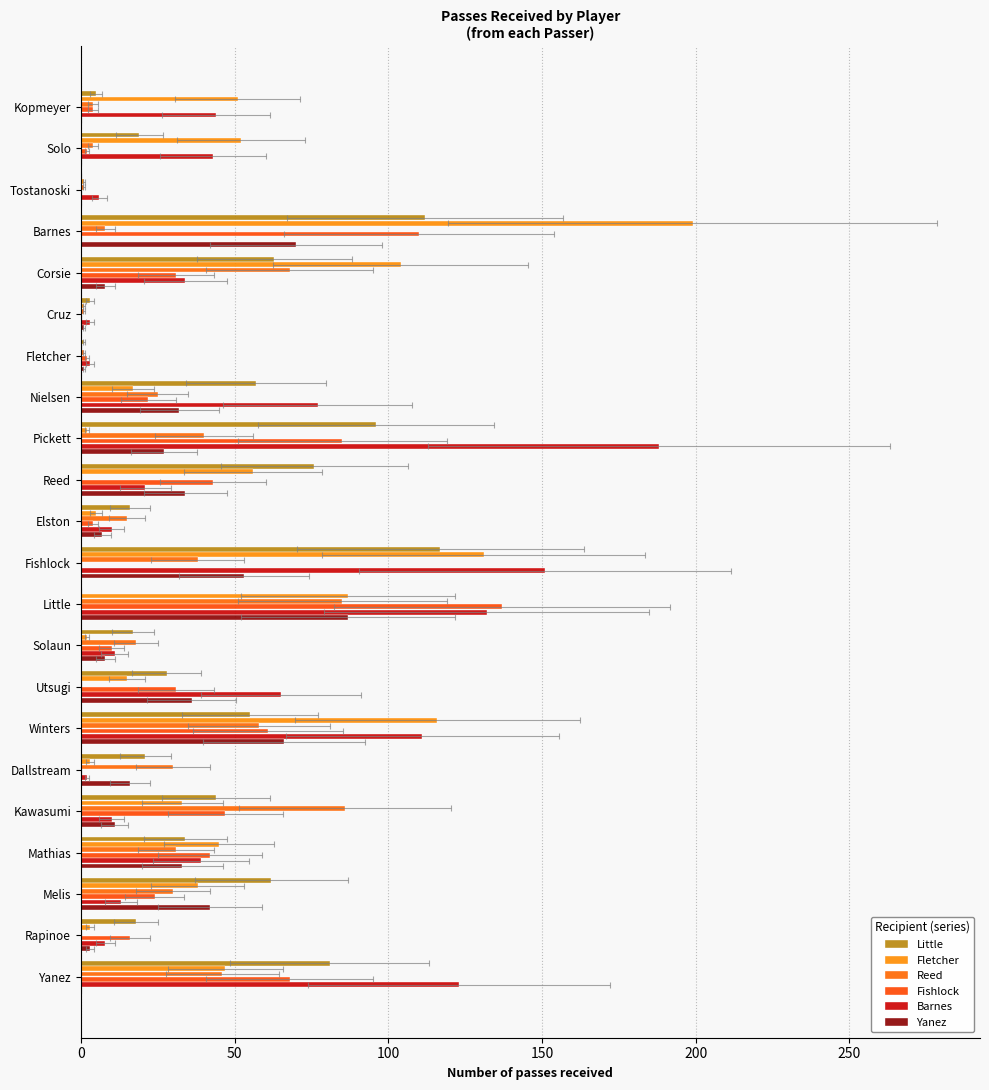

Which has a higher value, Cruz or Little?

Cruz